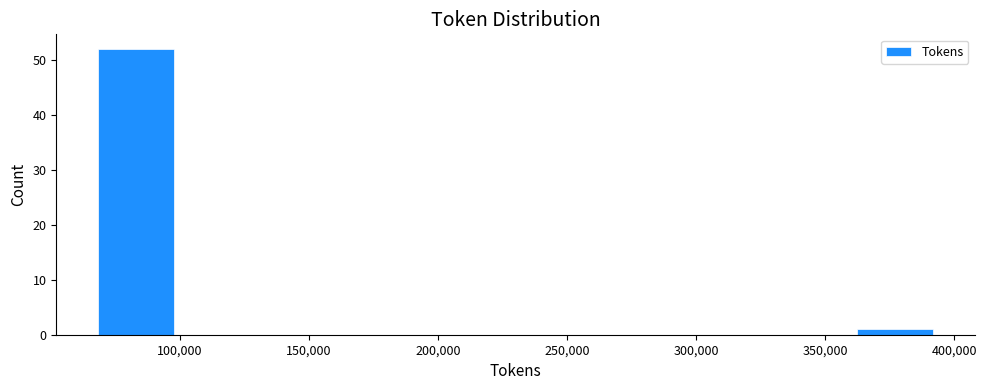

Reading left to right, transcribe this chart: for each bar, give the range it covers on the x-axis and its height. Neither the bar edges nor the heights are printed on the chart, so give them approximately, as read against the axes.

70000 to 100000: 52
100000 to 135000: 0
135000 to 165000: 0
165000 to 200000: 0
200000 to 230000: 0
230000 to 265000: 0
265000 to 295000: 0
295000 to 330000: 0
330000 to 360000: 0
360000 to 395000: 1